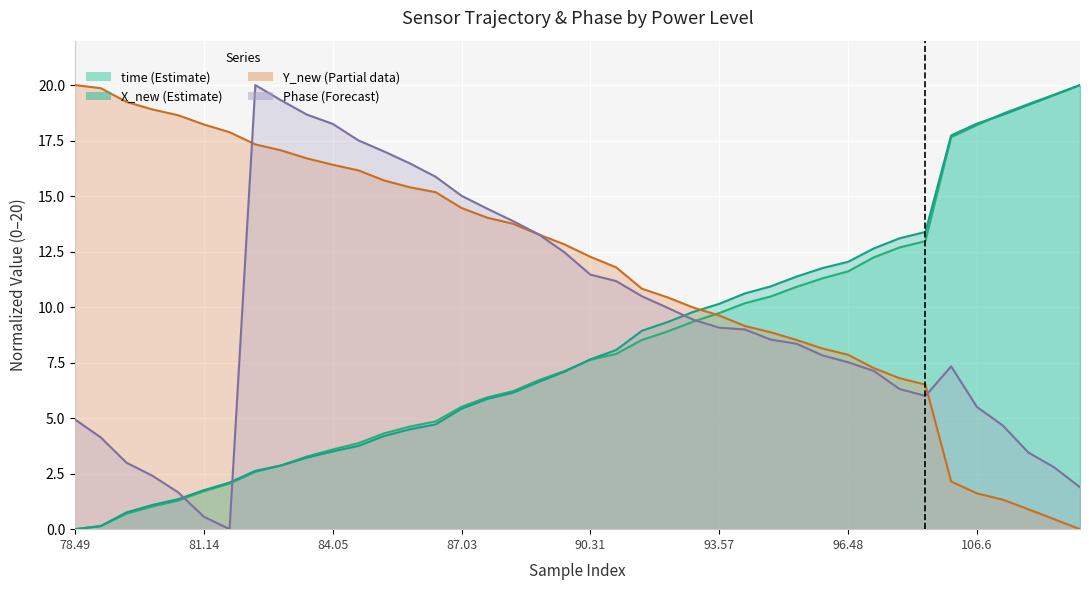

After their last crossing, which series has the higher values: Phase or time?

time